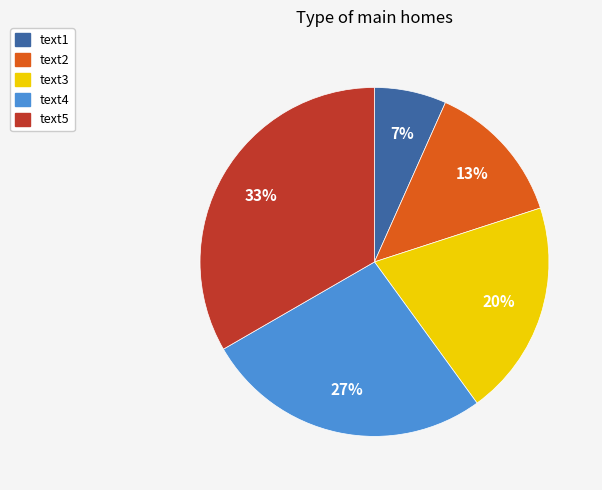

True or false: text2 accounts for 4% of the total.

False